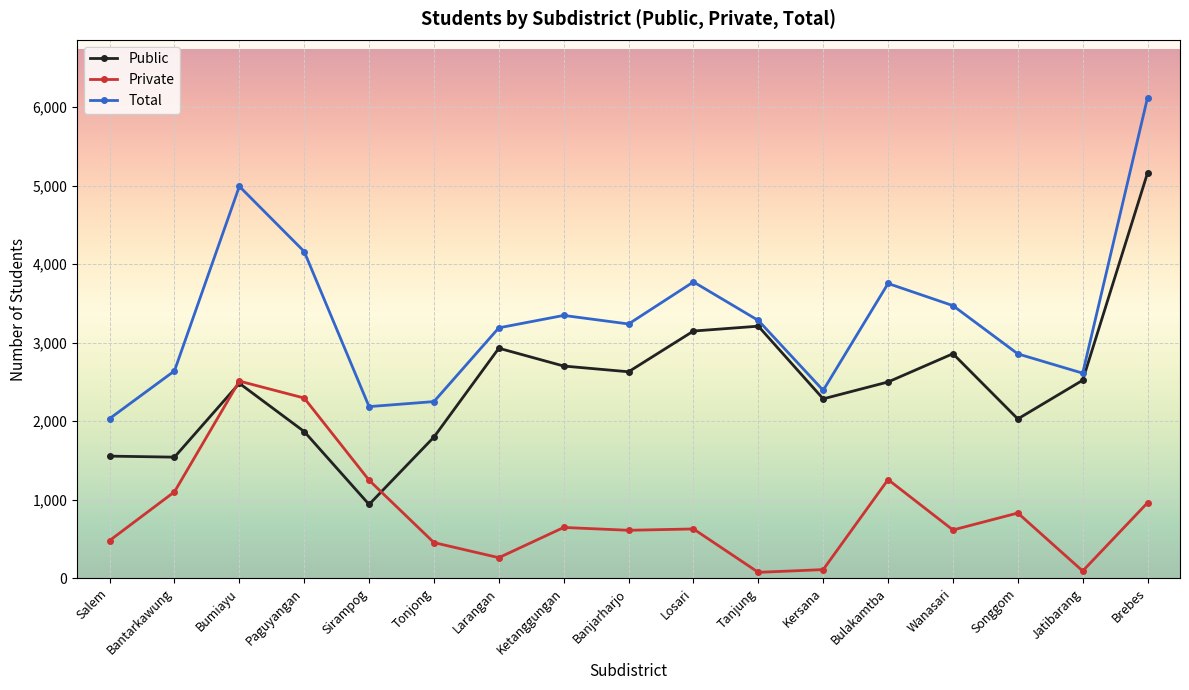

At which category is the sum across all series the highest?

Brebes